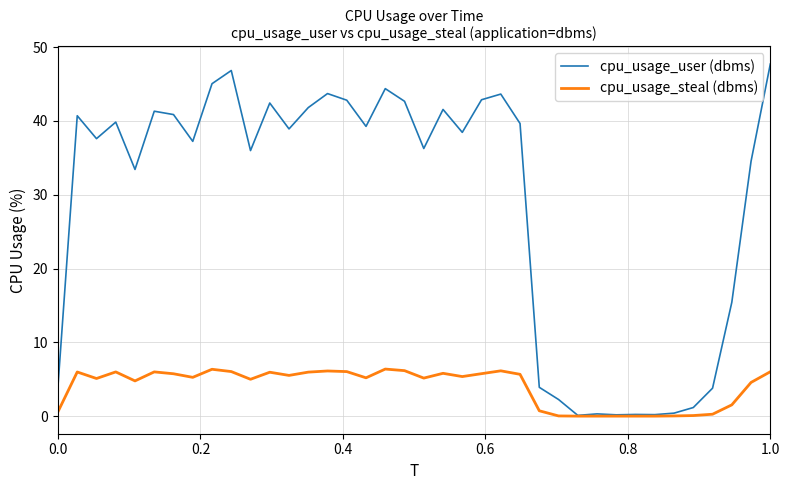

What is the maximum value shown in the chart?

47.7